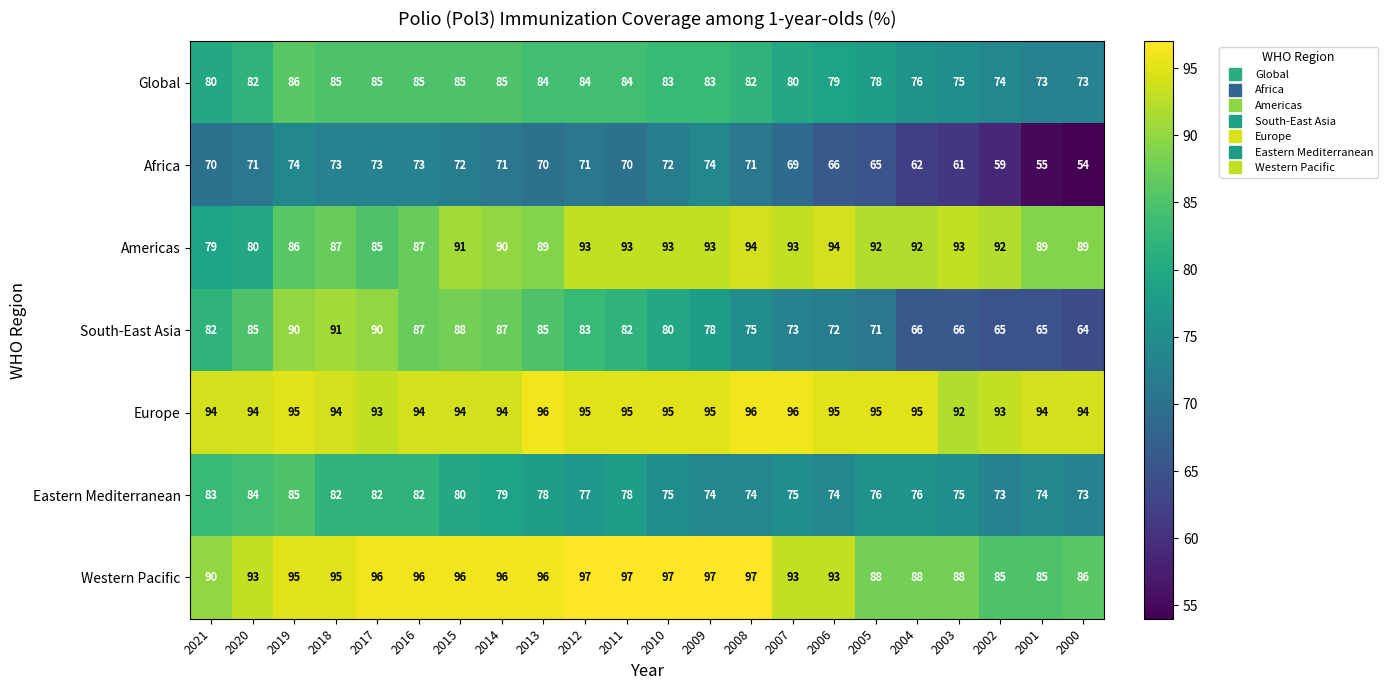

Is the value of Americas at 2011 greater than the value of Global at 2017?

Yes